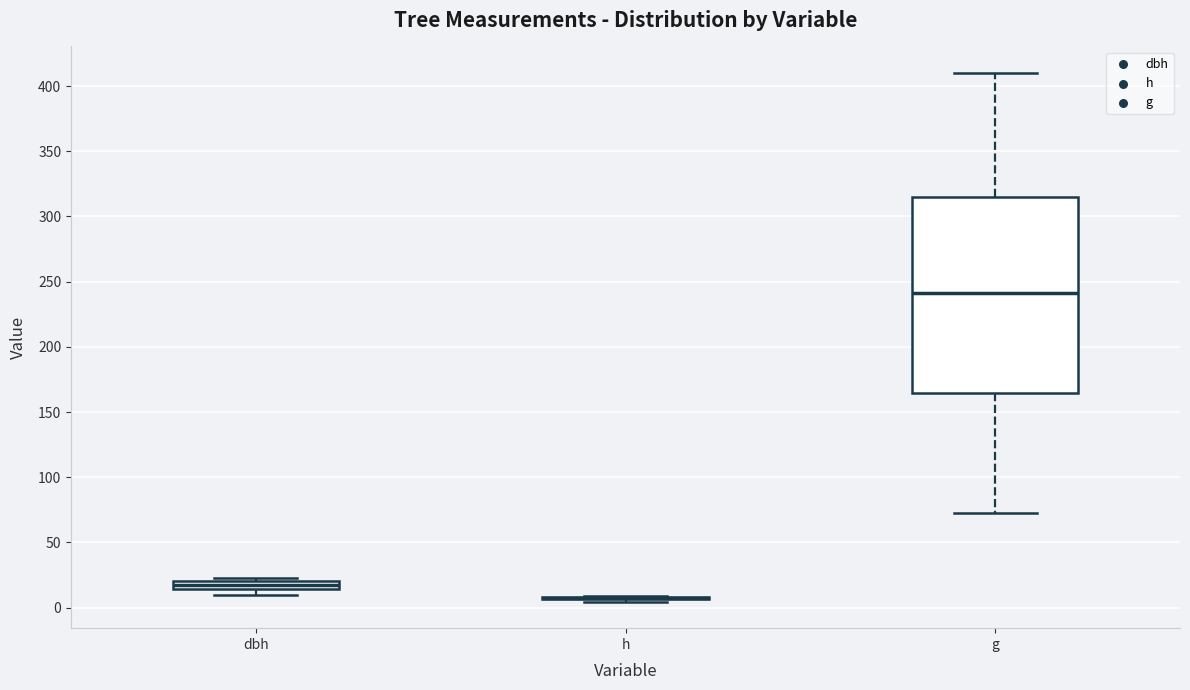

Which box is the tallest, from its lower edge to its upper edge?

g